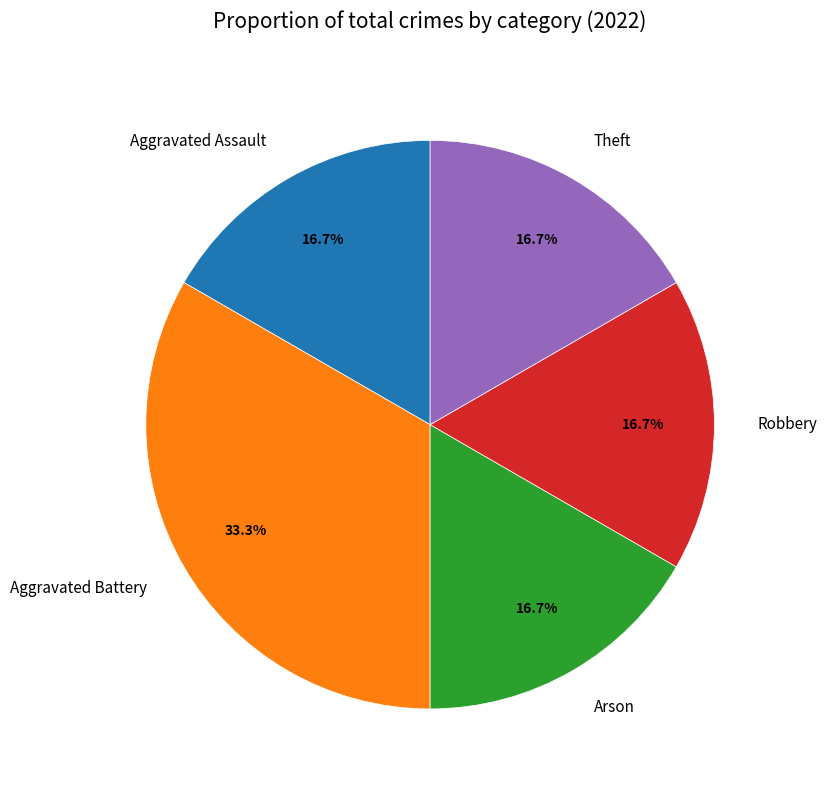

What percentage is the Aggravated Battery slice, to the nearest percent?

33%